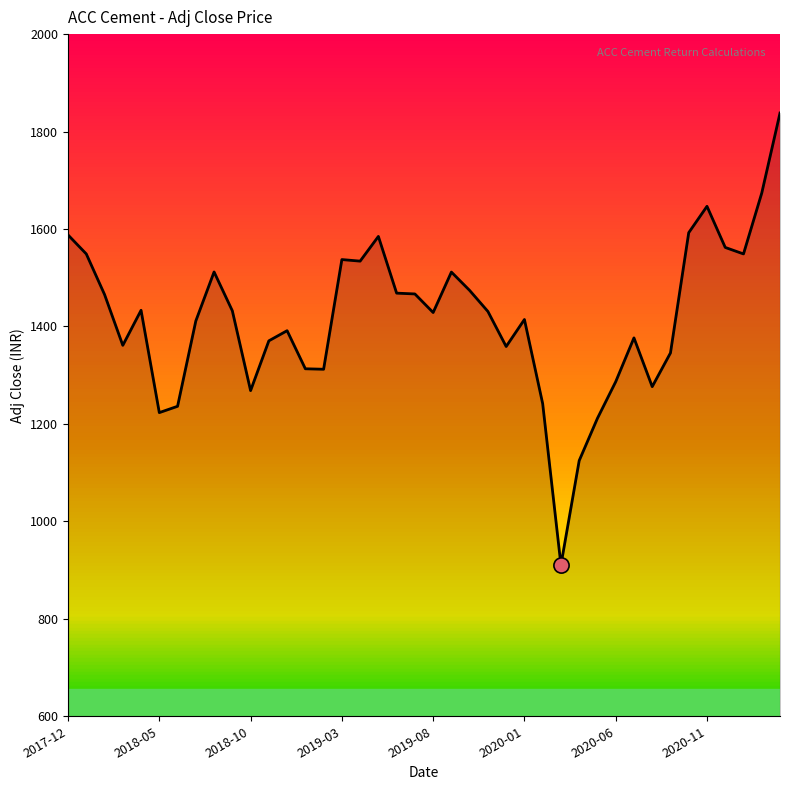

What is the difference between the maximum and minimum values?

927.6